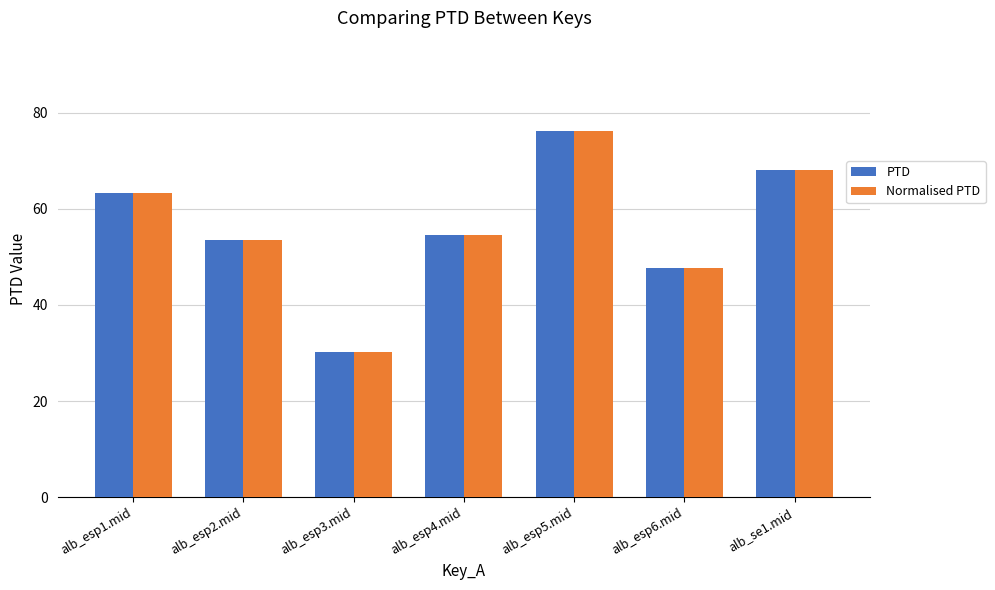

True or false: Normalised PTD has a value of 30.2 at alb_esp3.mid.

True